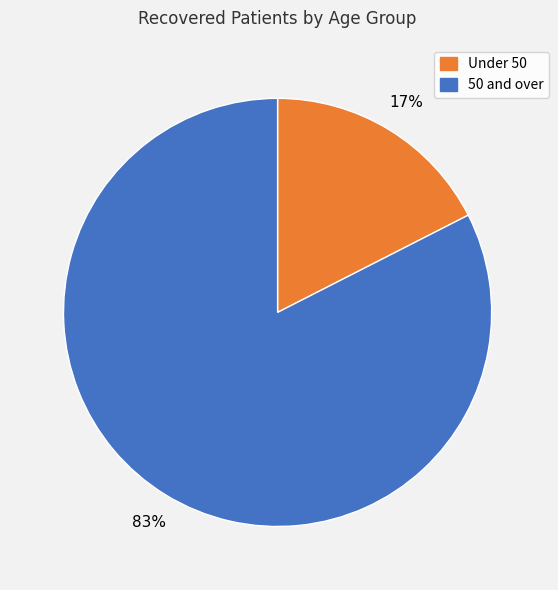

Does any single category account for the majority?

Yes